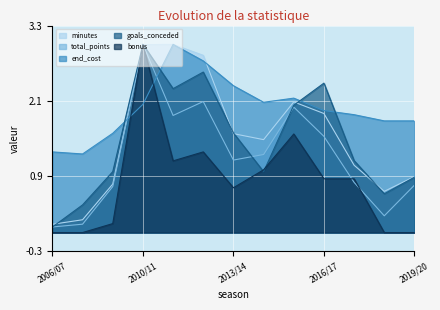

What position from the right is 2008/09?

11